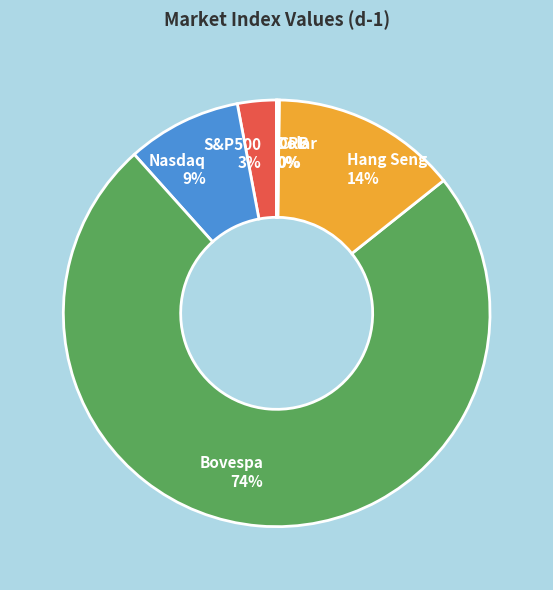

Combined, do S&P500 and Hang Seng account for over 50%?

No